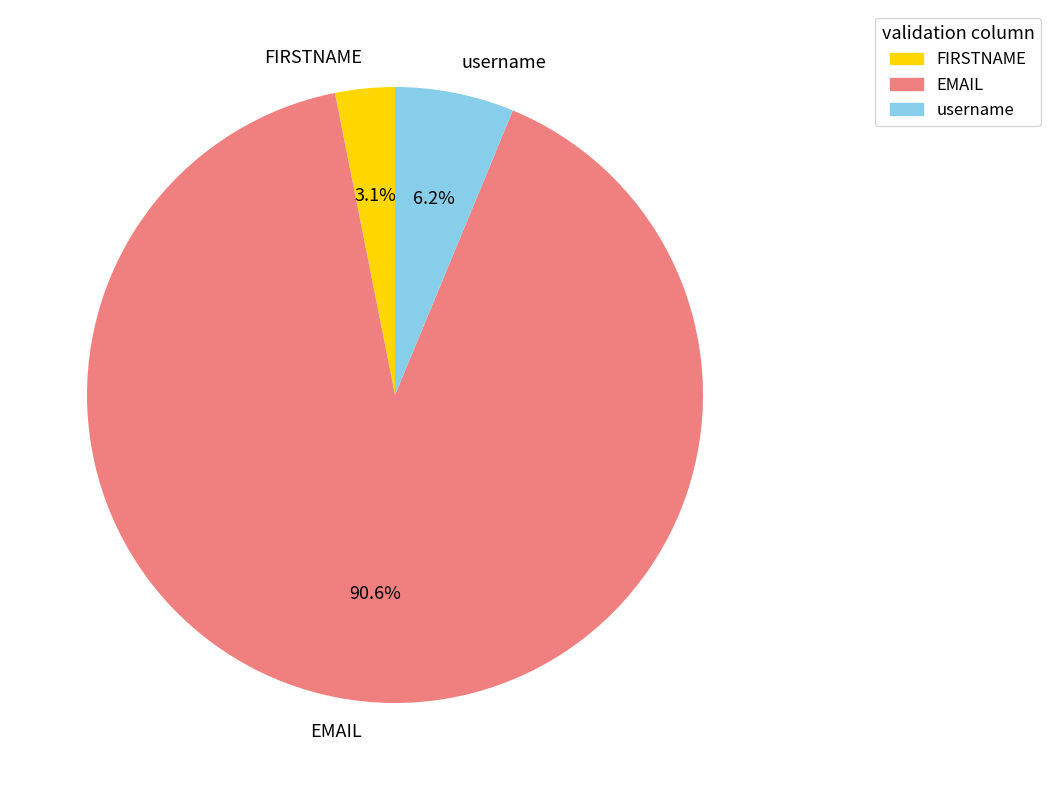

To the nearest percent, what is the difference between the username and EMAIL slice percentages?

84%